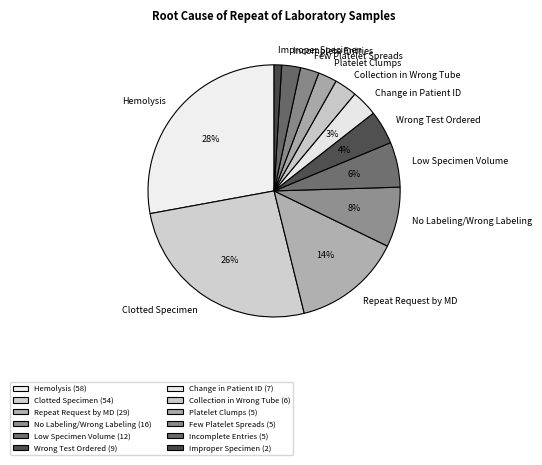

The Incomplete Entries slice represents 8% of the pie. True or false?

False